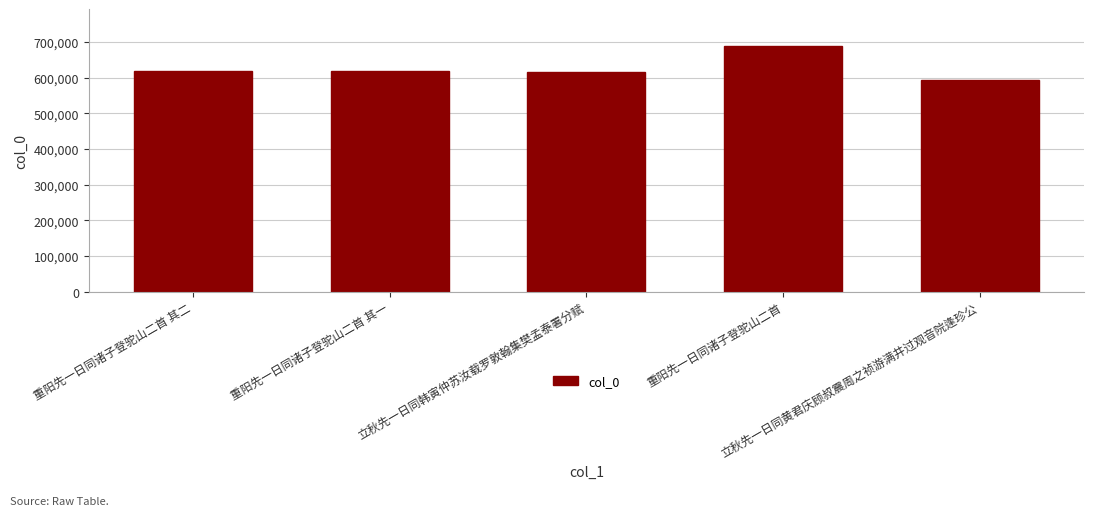

Read the value at 重阳先一日同诸子登驼山二首, to the nearest 100.

688900